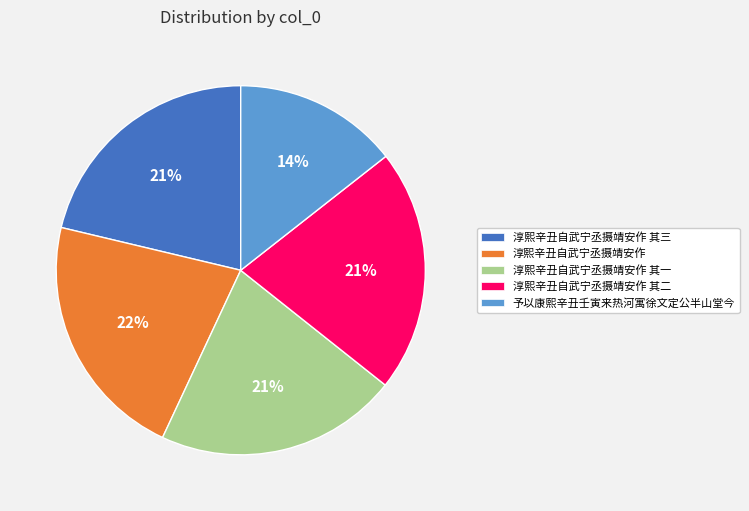

To the nearest percent, what is the average slice percentage?

20%